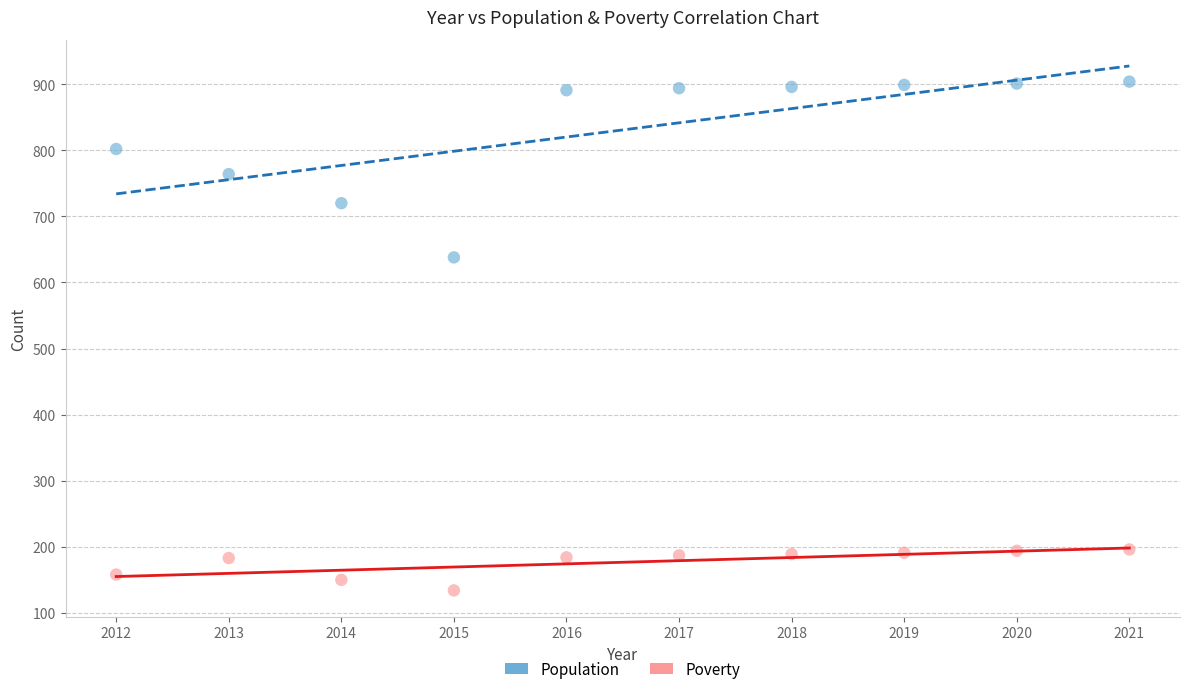

Which series has the largest Y range (max minus min)?

Population